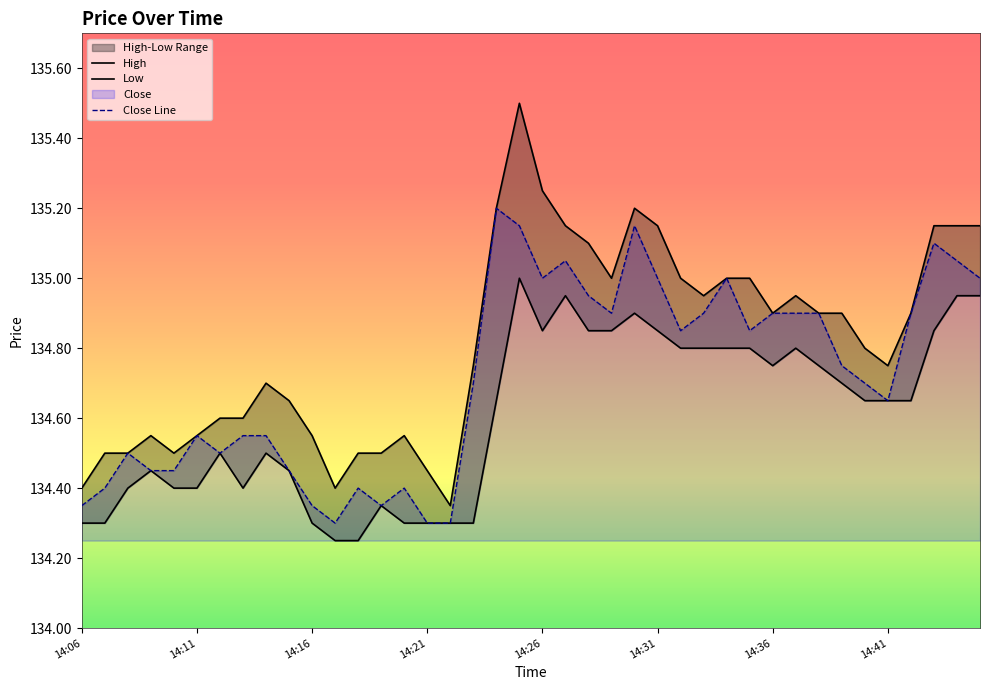

Which category has the lowest value across all series?

14:17